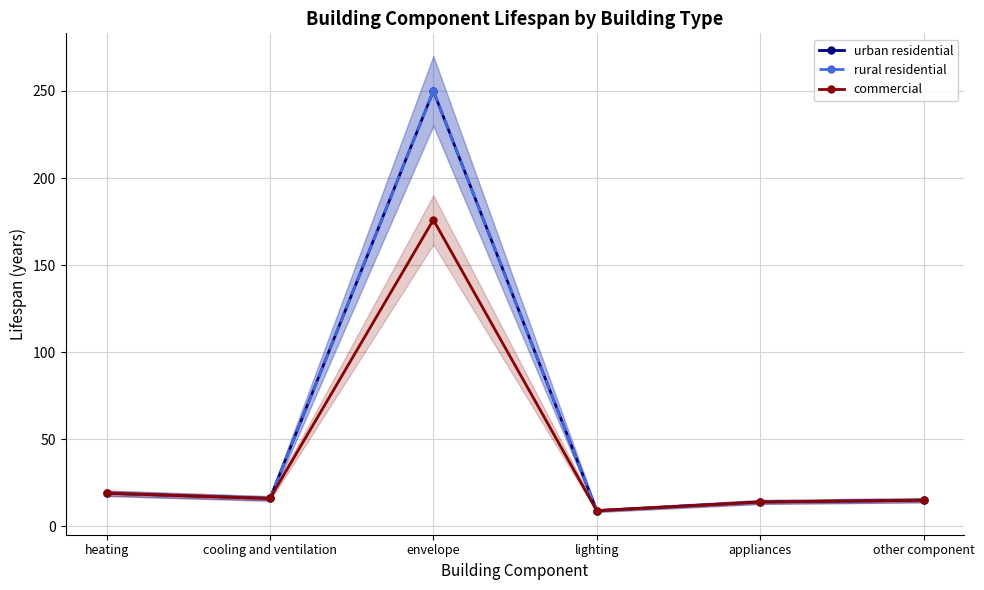

What is the total value across all series at appliances?

42